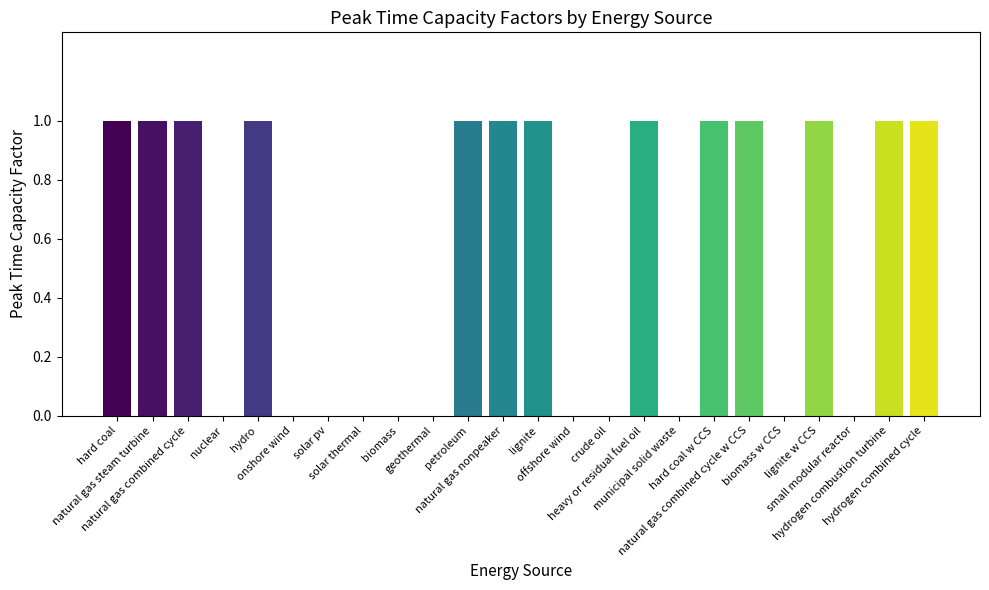

Count the number of data series in this chart.

1